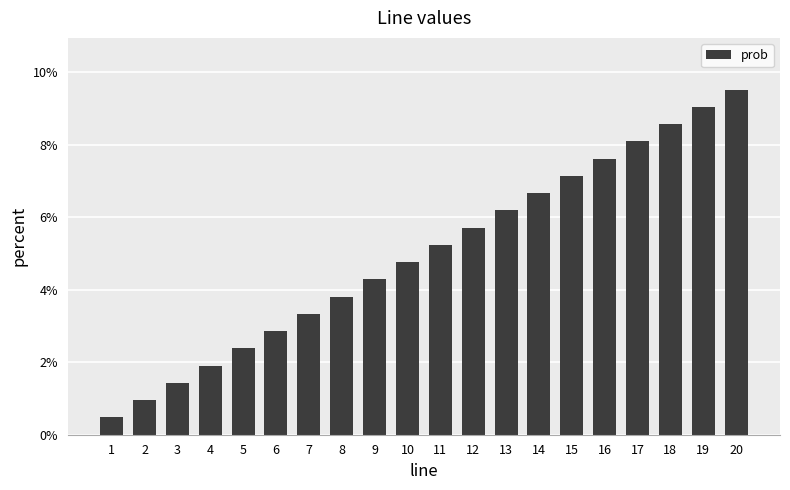

List the labels in order of value, smallest first.

1, 2, 3, 4, 5, 6, 7, 8, 9, 10, 11, 12, 13, 14, 15, 16, 17, 18, 19, 20